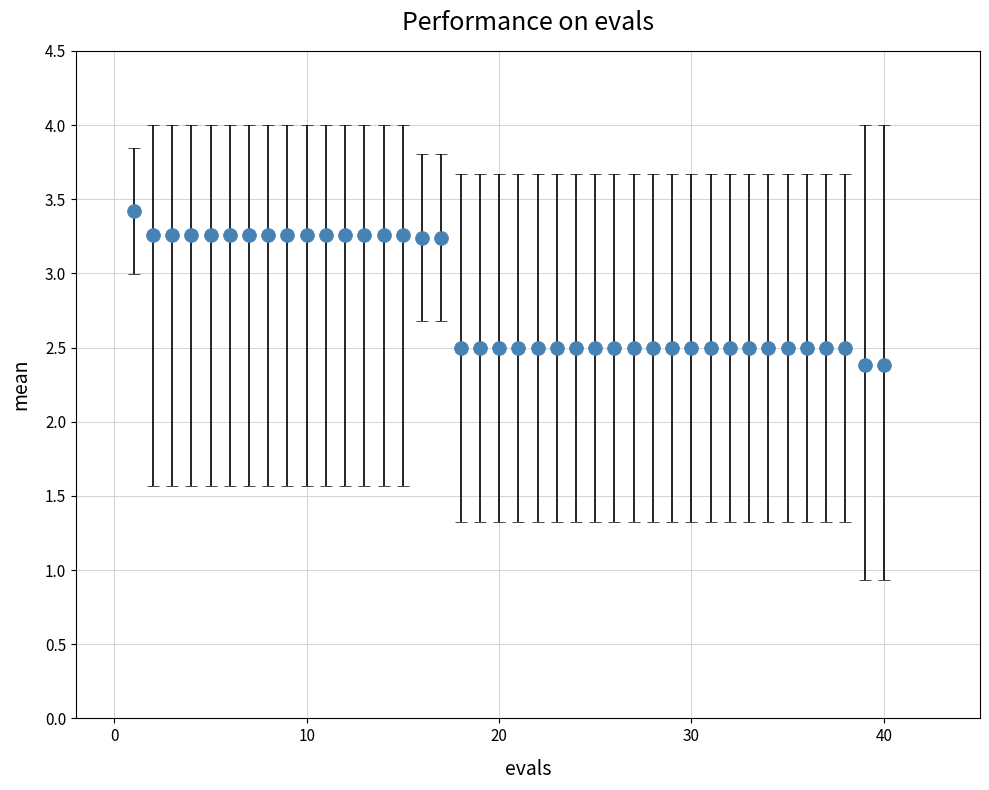

What is the difference between the second highest and minimum values?

0.9